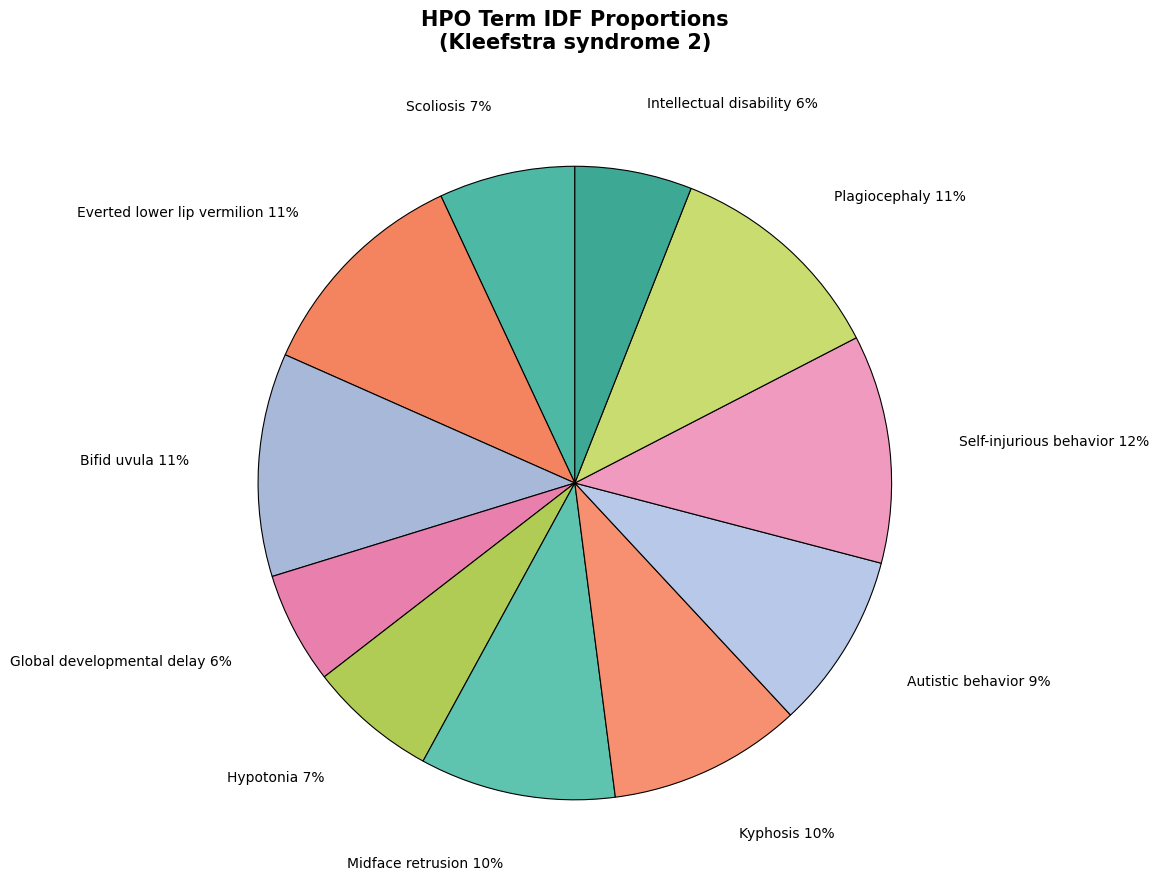

Is the sum of Midface retrusion and Kyphosis greater than half?

No